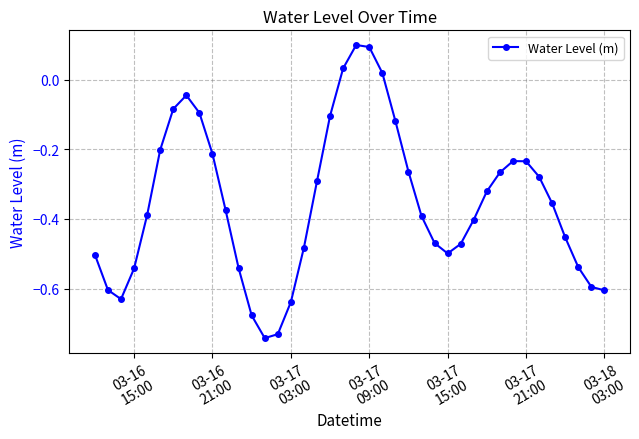

What is the difference between the maximum and minimum values?

0.8